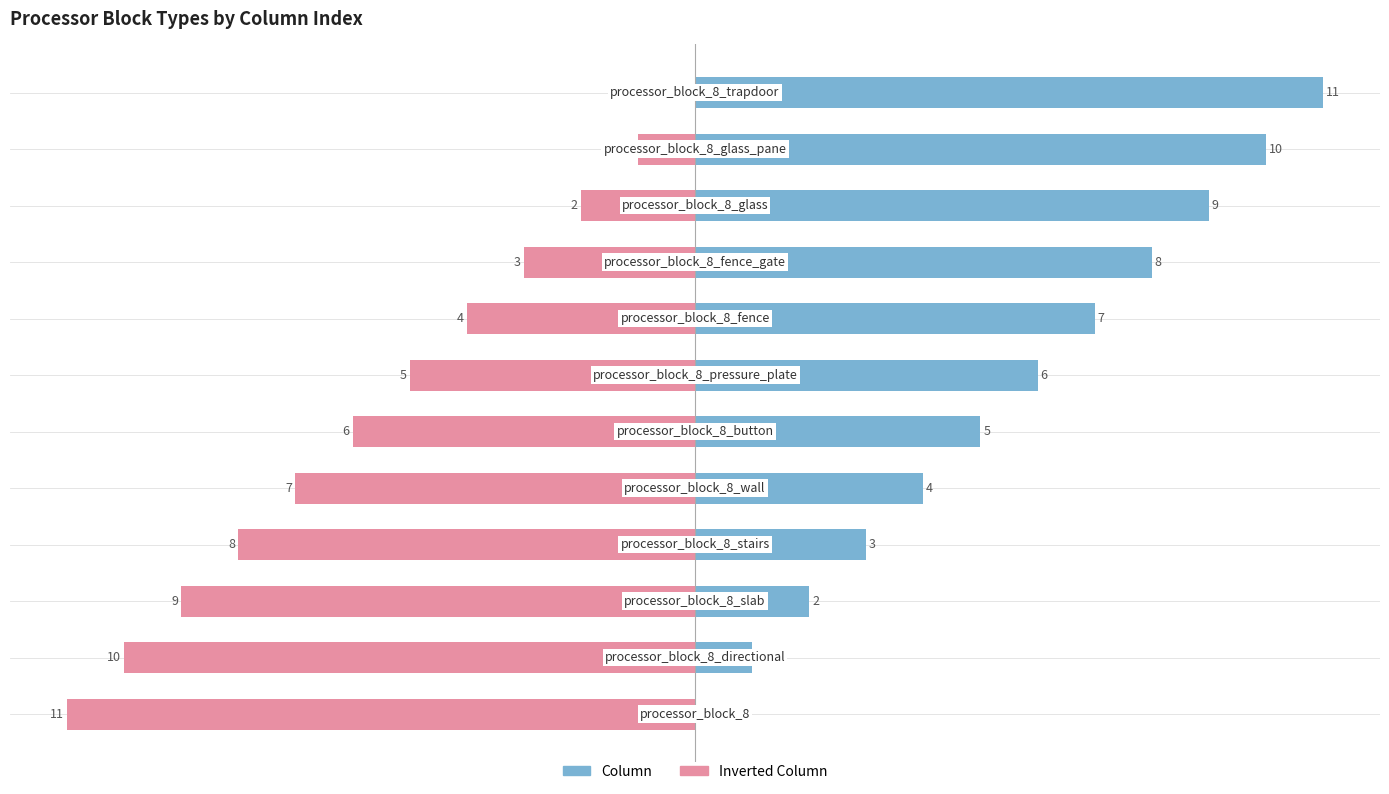

What is the maximum value shown in the chart?

11